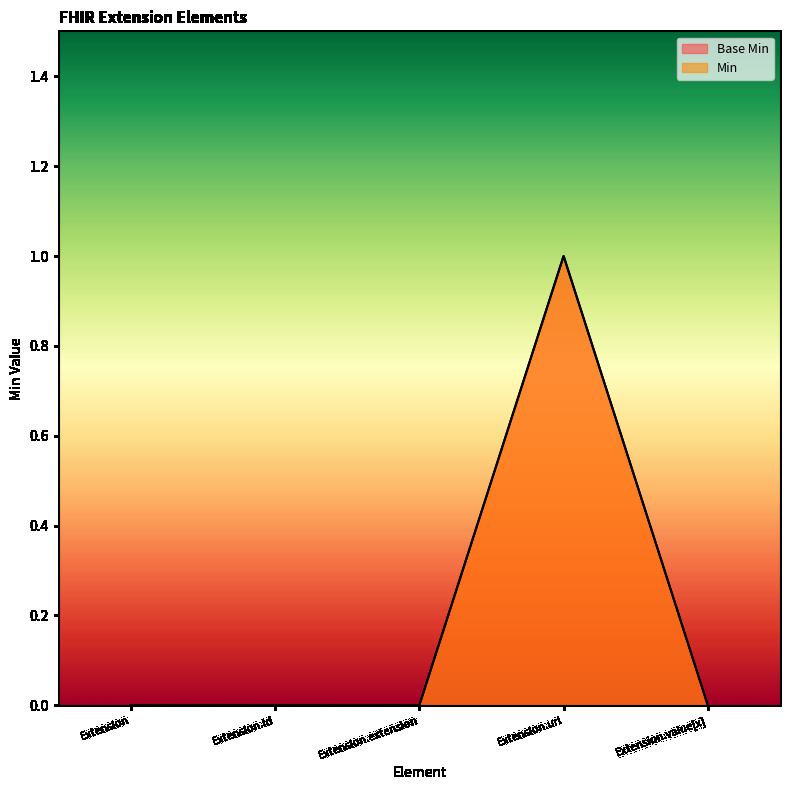

How many data points does each series have?

5